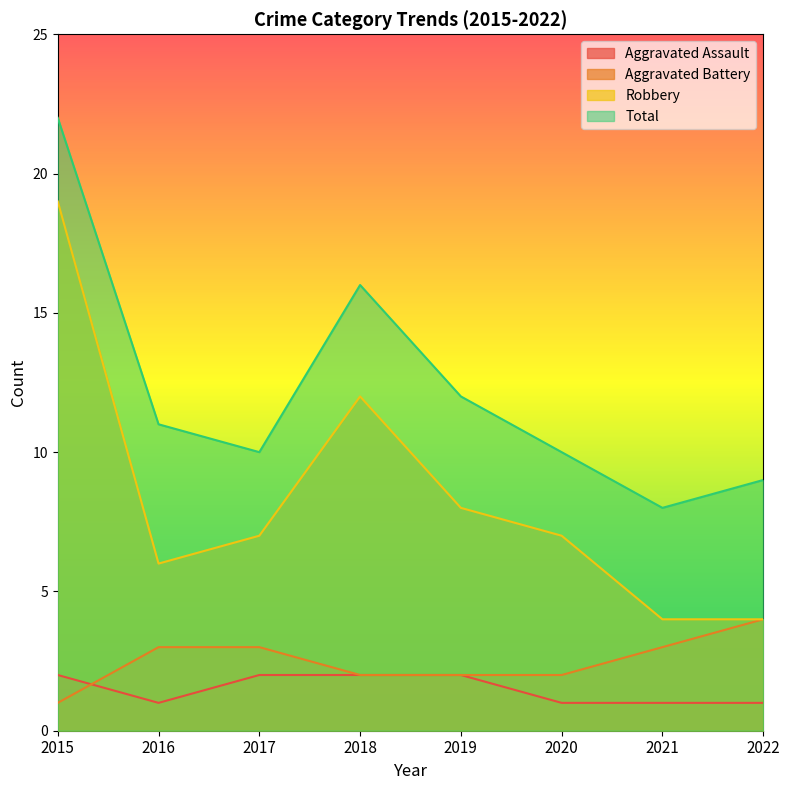

Where is the first local minimum for Robbery?

2016